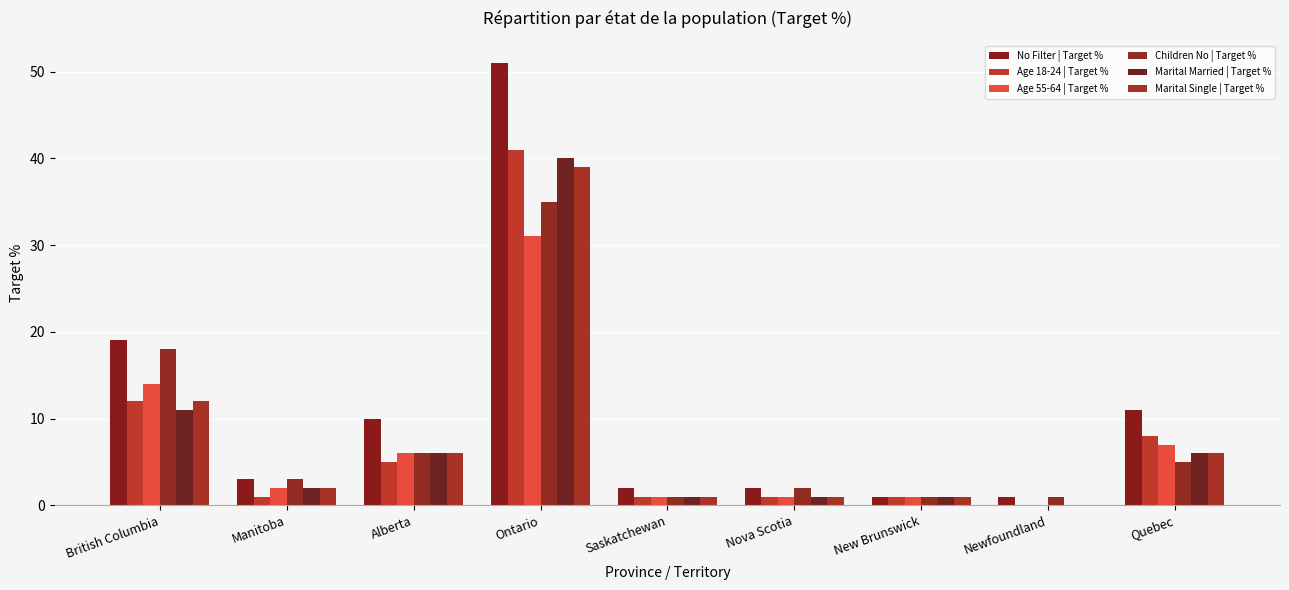

How many categories are shown in the chart?

9